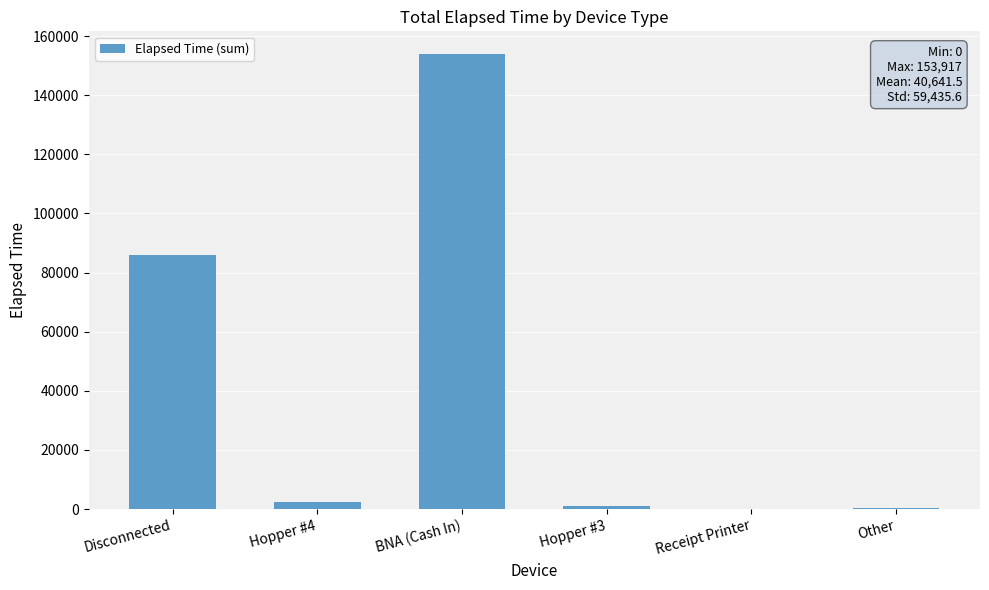

Approximately how many times larger is the value at Disconnected compared to Other?

200.2